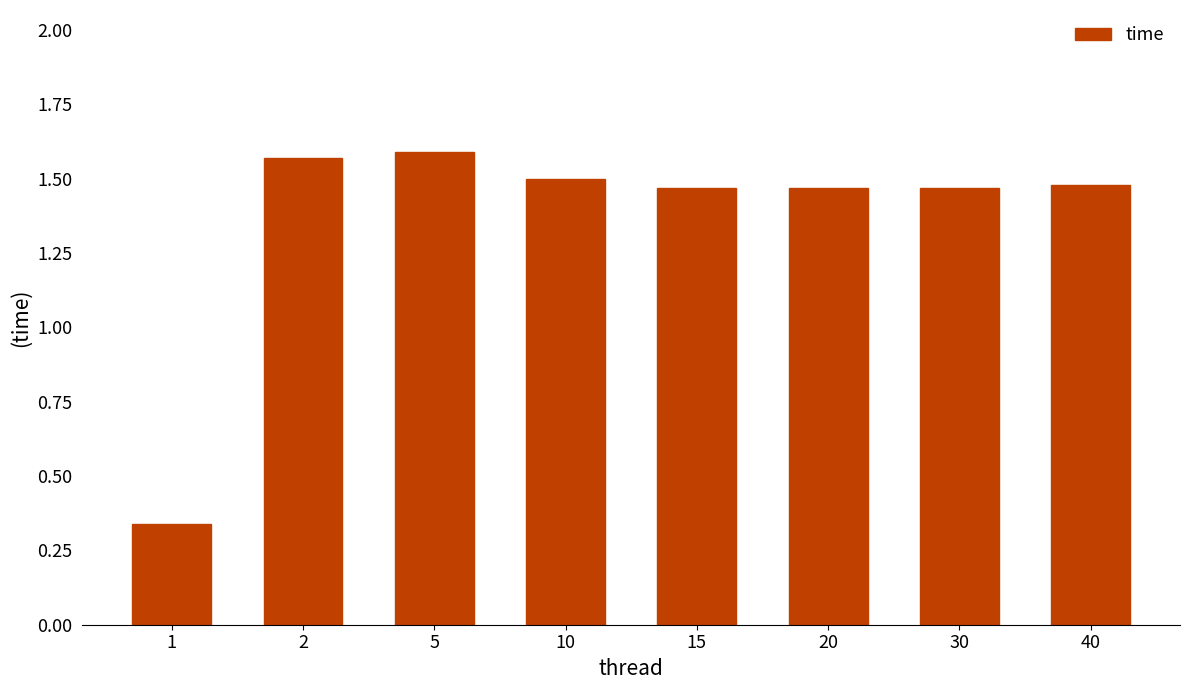

How many bars are there in total?

8